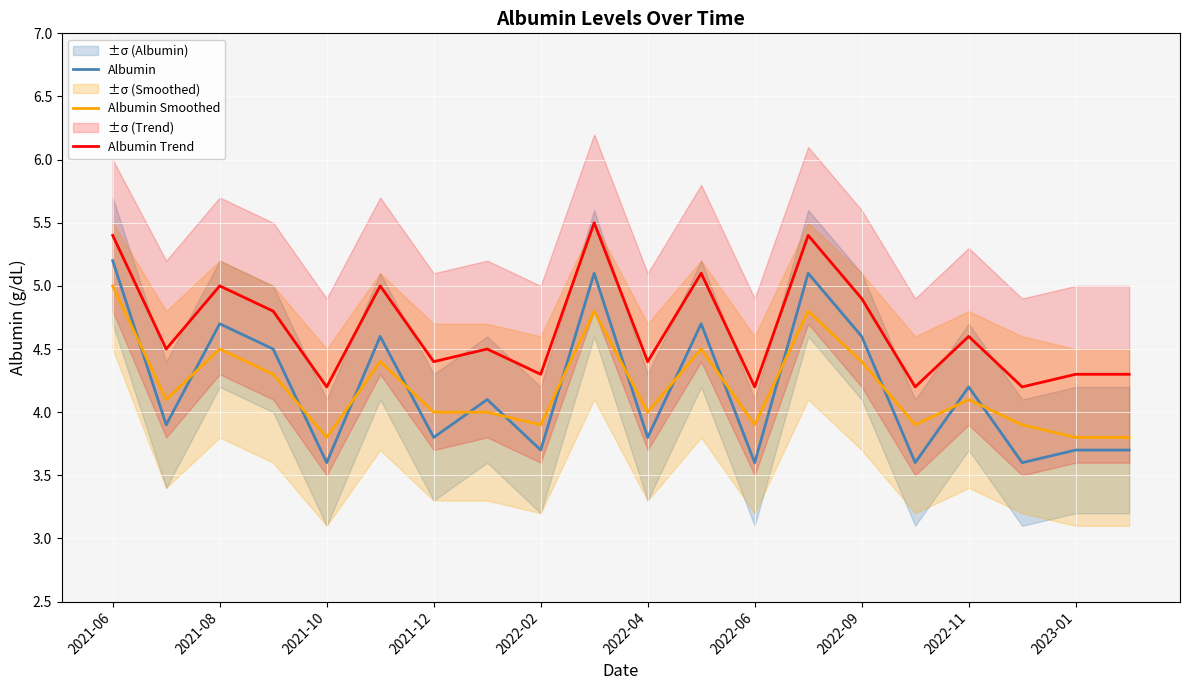

Where is the first local maximum for Albumin Trend?

2021-08